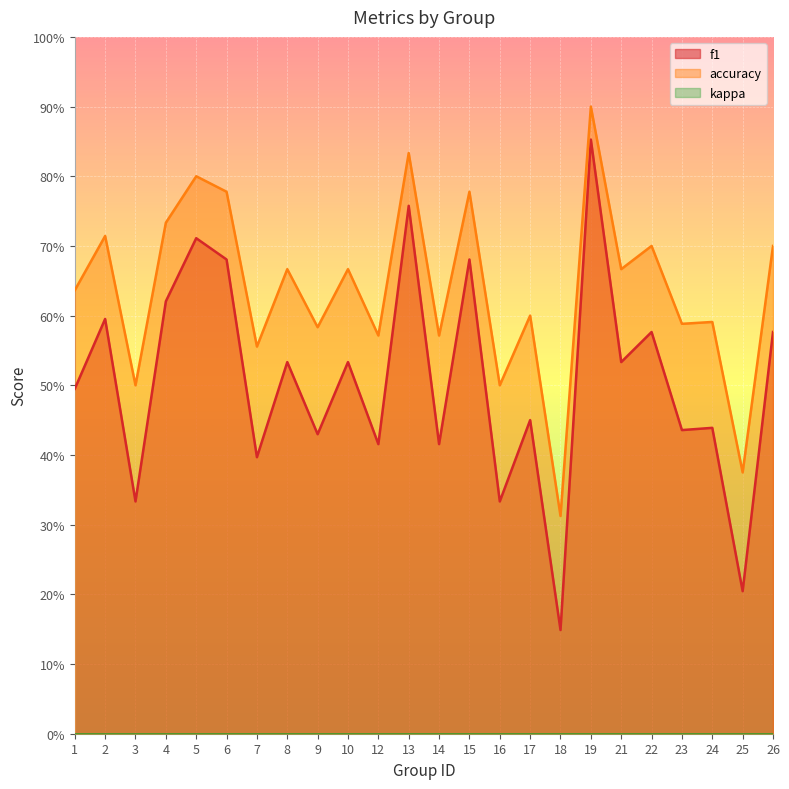

Reading left to right, list all the values displayed in this chart.

f1: 1=0.5	2=0.6	3=0.3	4=0.6	5=0.7	6=0.7	7=0.4	8=0.5	9=0.4	10=0.5	12=0.4	13=0.8	14=0.4	15=0.7	16=0.3	17=0.5	18=0.1	19=0.9	21=0.5	22=0.6	23=0.4	24=0.4	25=0.2	26=0.6
accuracy: 1=0.6	2=0.7	3=0.5	4=0.7	5=0.8	6=0.8	7=0.6	8=0.7	9=0.6	10=0.7	12=0.6	13=0.8	14=0.6	15=0.8	16=0.5	17=0.6	18=0.3	19=0.9	21=0.7	22=0.7	23=0.6	24=0.6	25=0.4	26=0.7